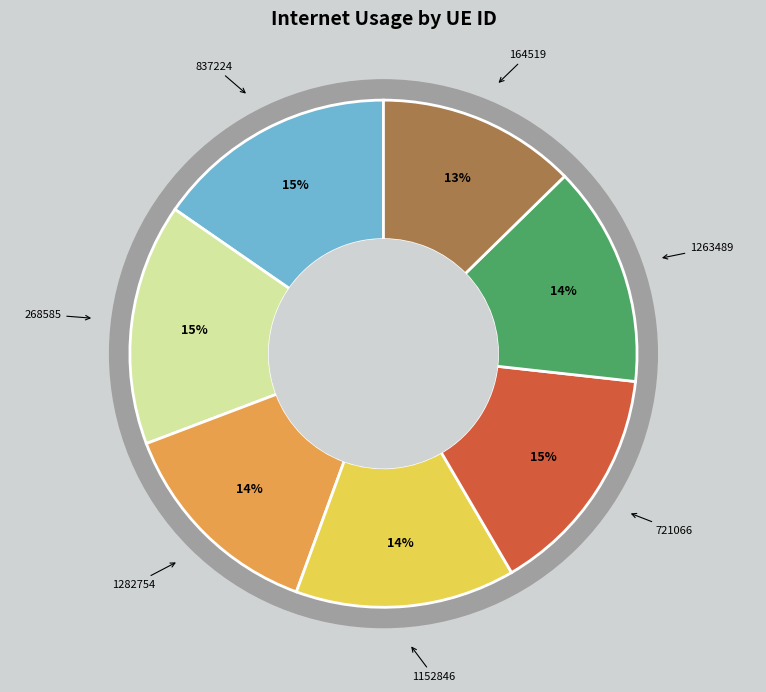

How many slices are in this pie chart?

7